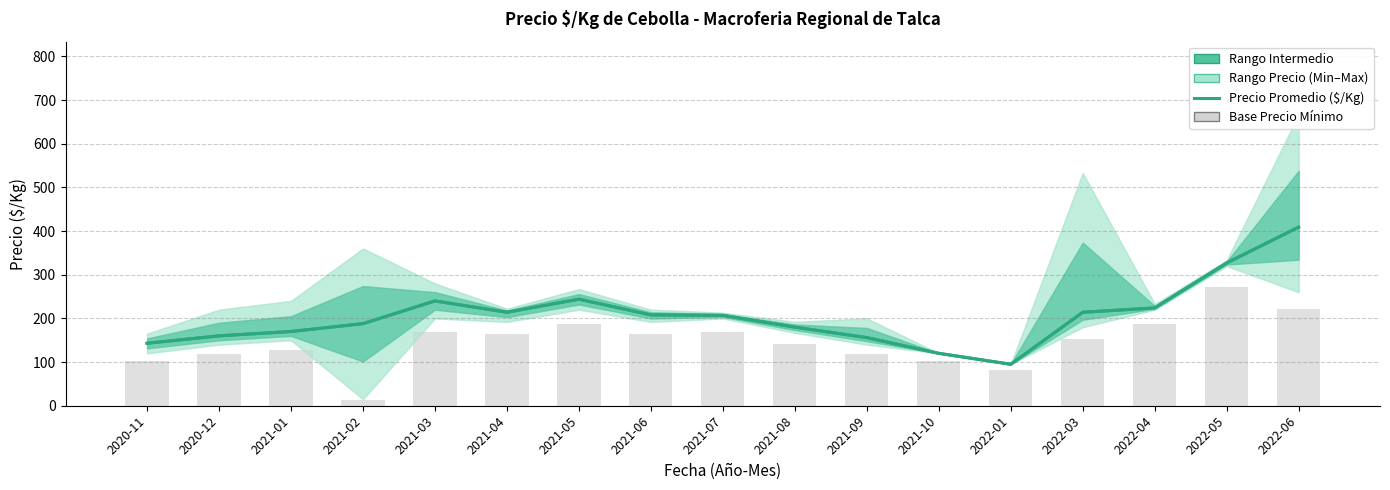

Where is Precio Mínimo Base nearest to the value 142?

2021-08